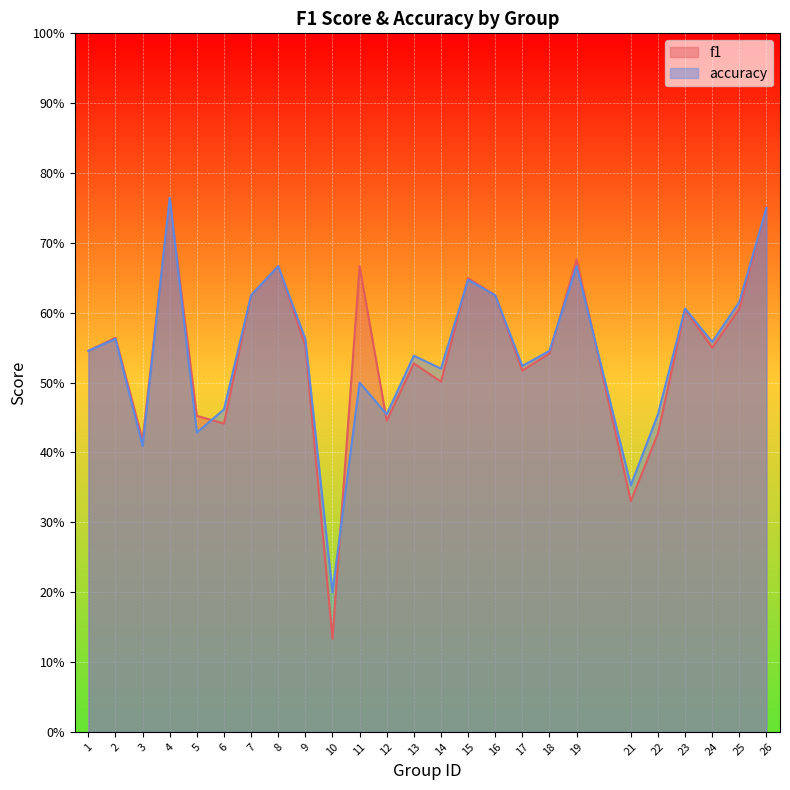

What is the total value across all series at 23?

1.2